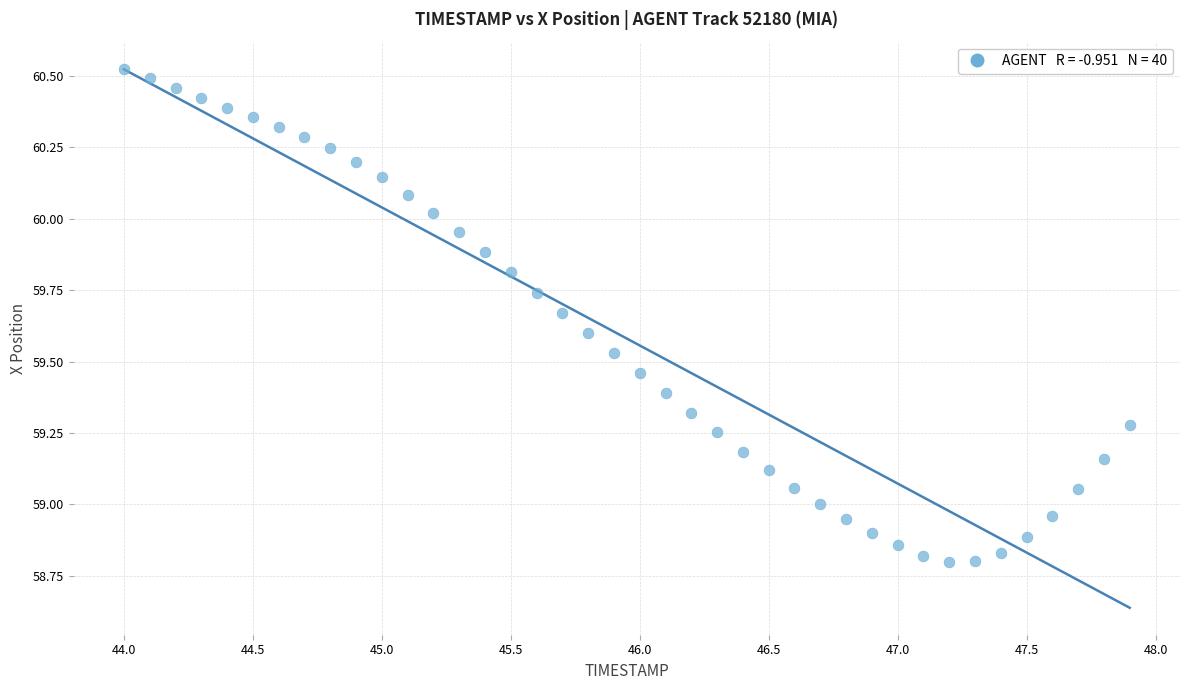

What is the range of Y values (max minus min)?

1.7